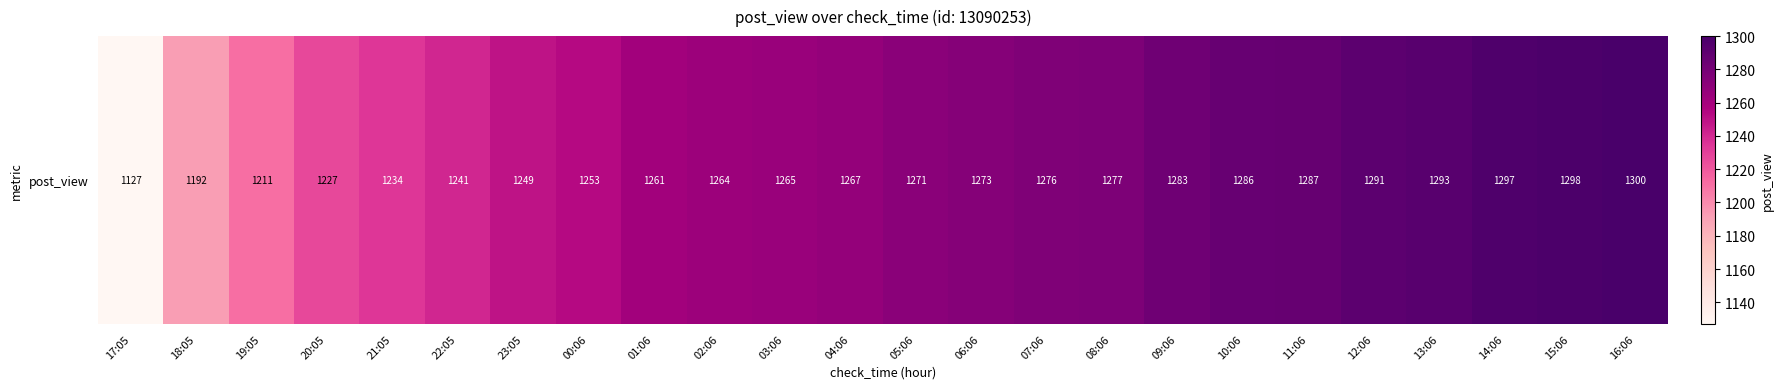

What is the difference between the values at 21:05 and 06:06?

39